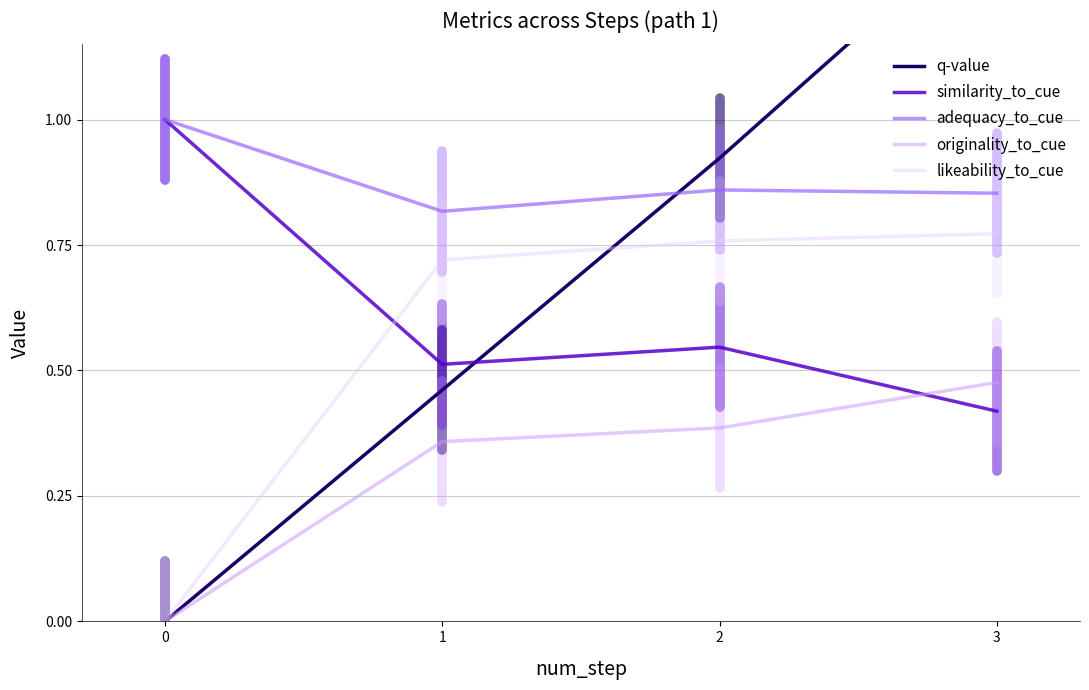

Which has a higher value, 1 or 2?

2